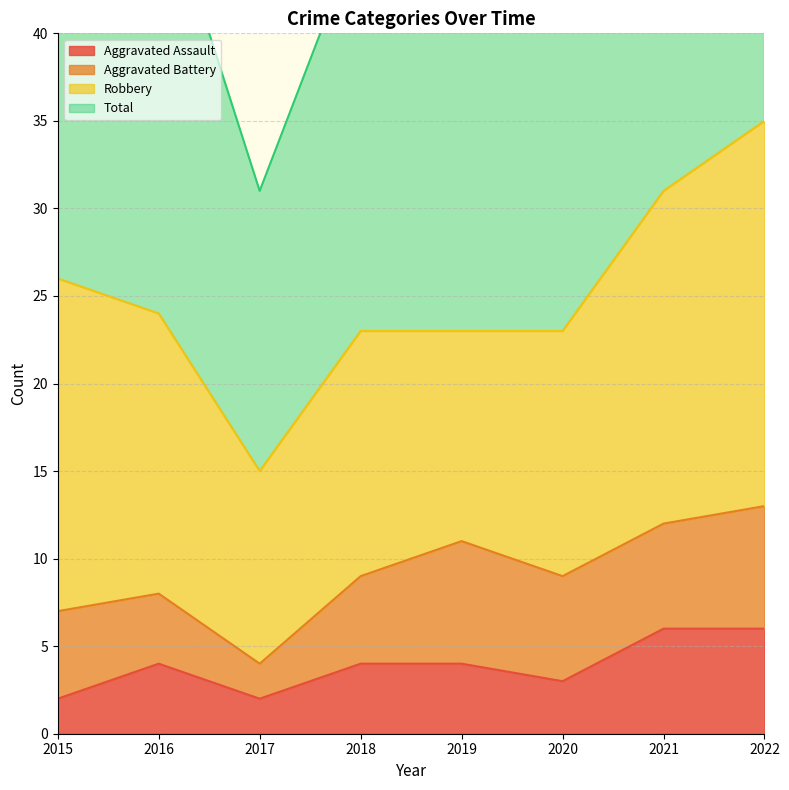

At which label is Total closest to 51?

2015